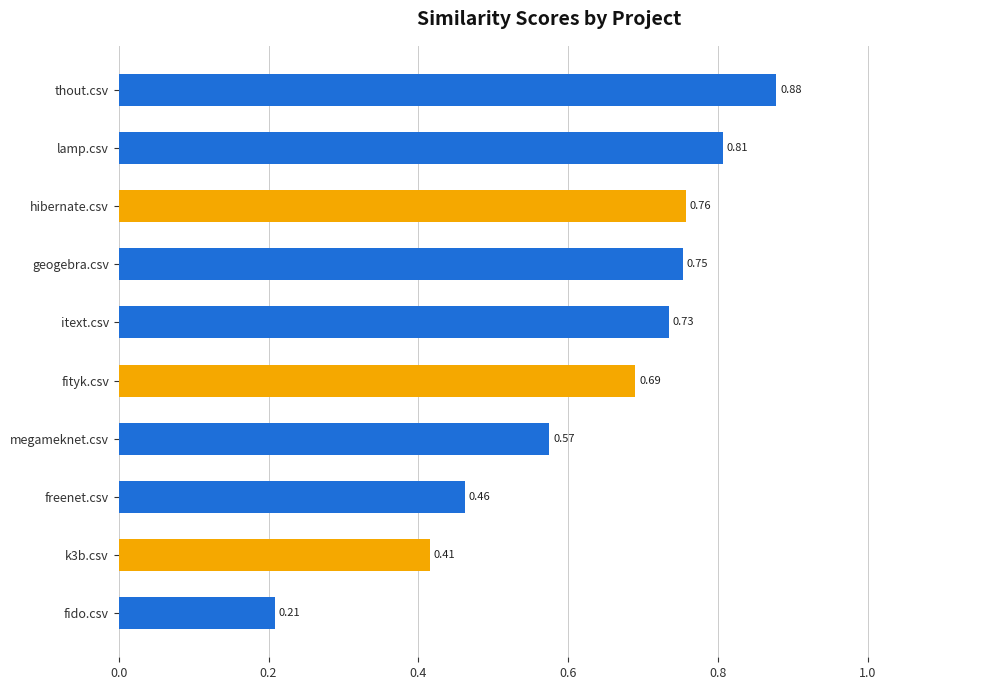

At which label is the value closest to 0?

fido.csv